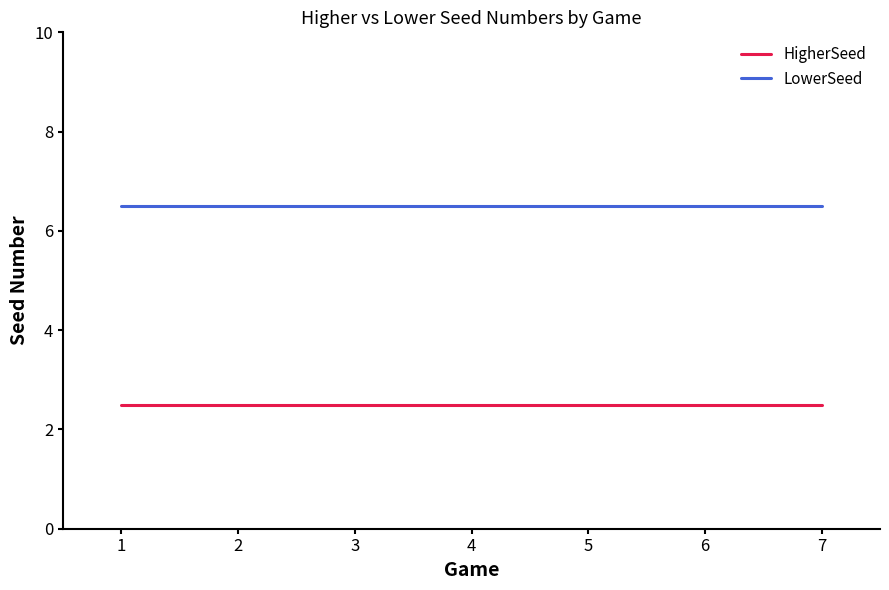

Is it true that HigherSeed equals 3.9 at 3?

False